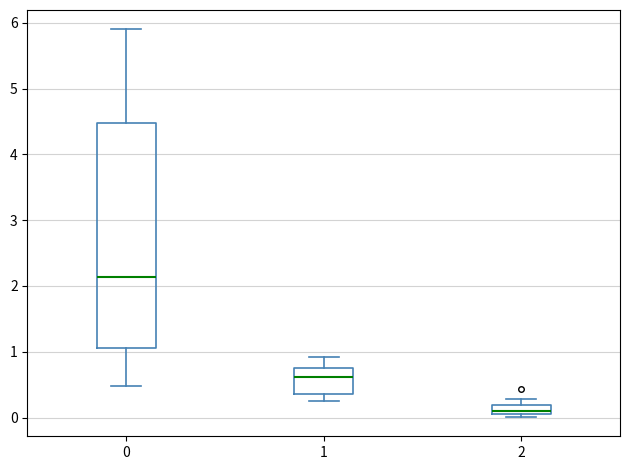

Which box's median line is the highest?

0